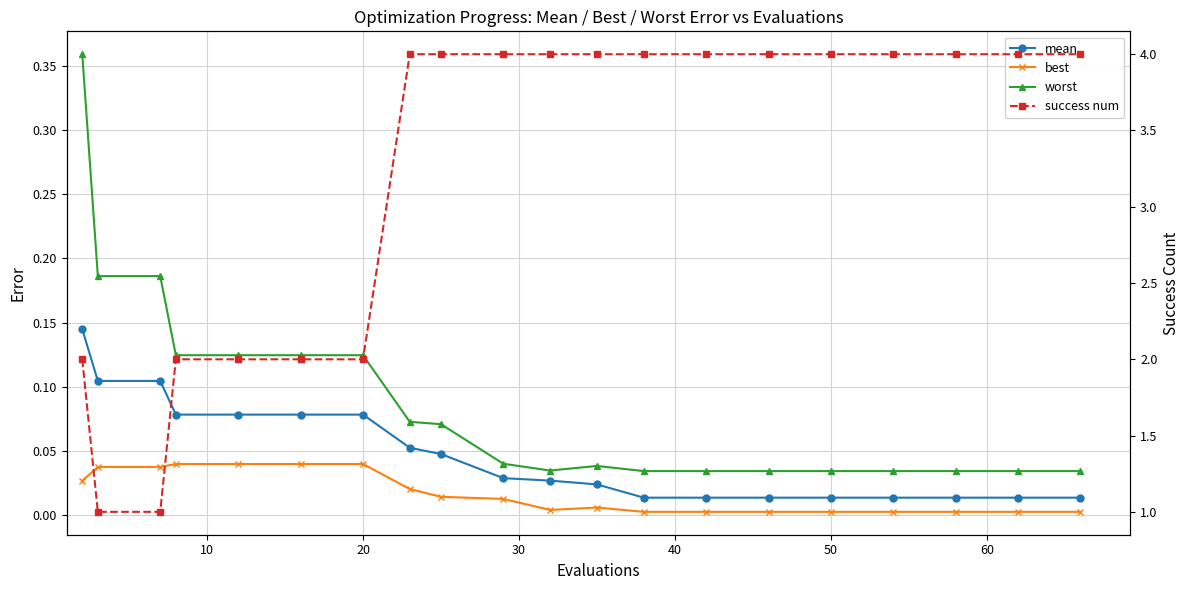

In best, how many points are lower than both neighbors (excluding endpoints)?

1